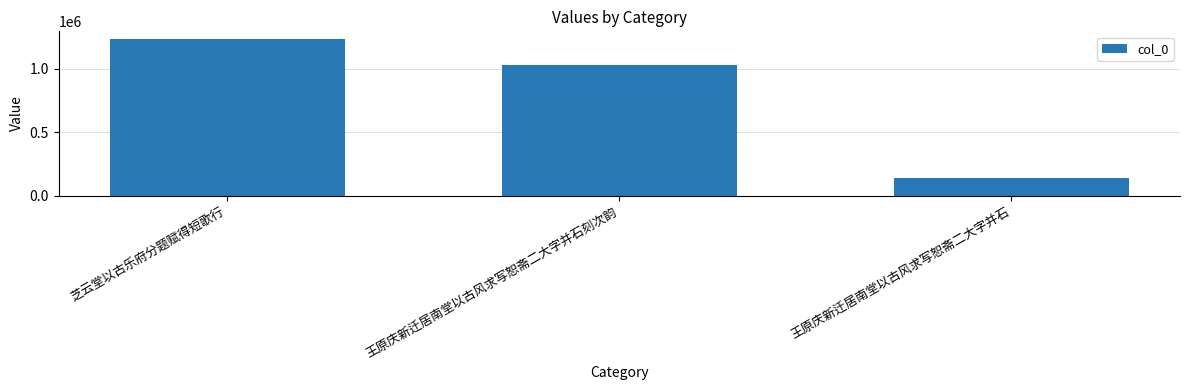

What is the ratio of the value at 王原庆新迁居南堂以古风求写恕斋二大字并石 to the value at 芝云堂以古乐府分题赋得短歌行?

0.1